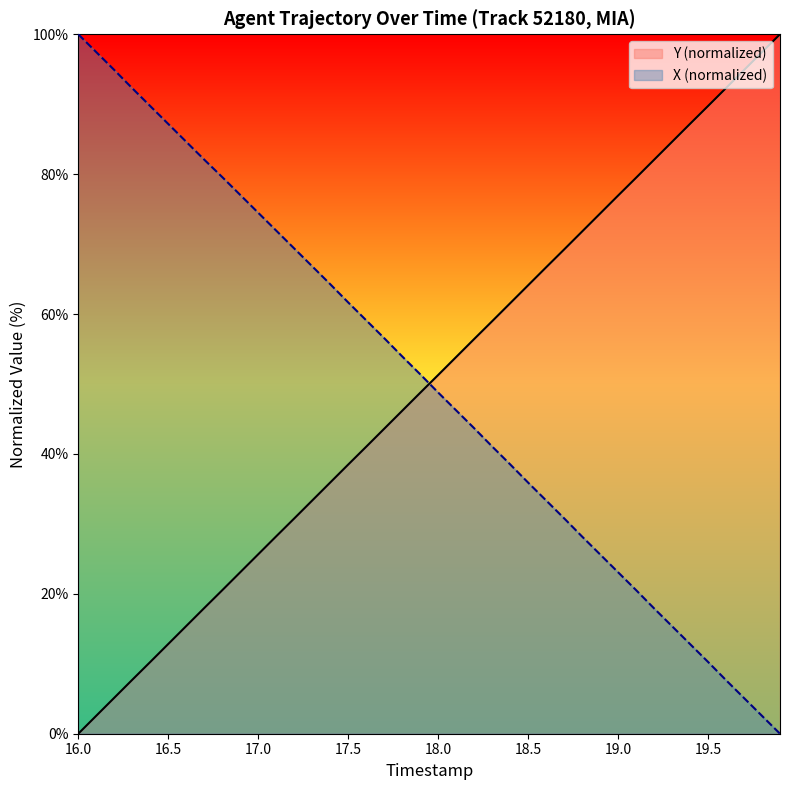

What is the spread (max minus min) of values at 19.5?

79.5